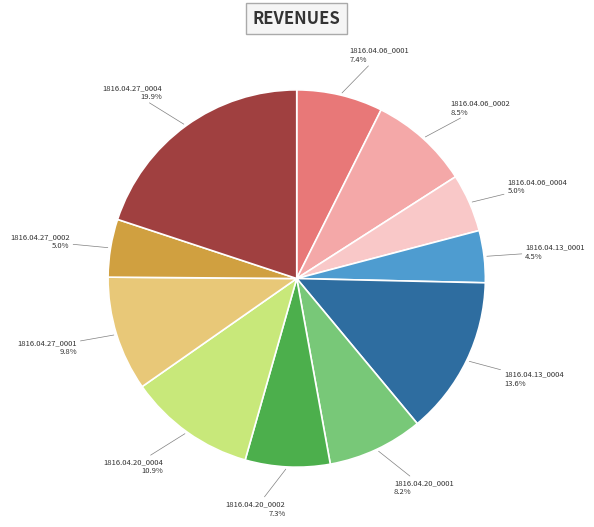

Is there a majority slice in this chart?

No